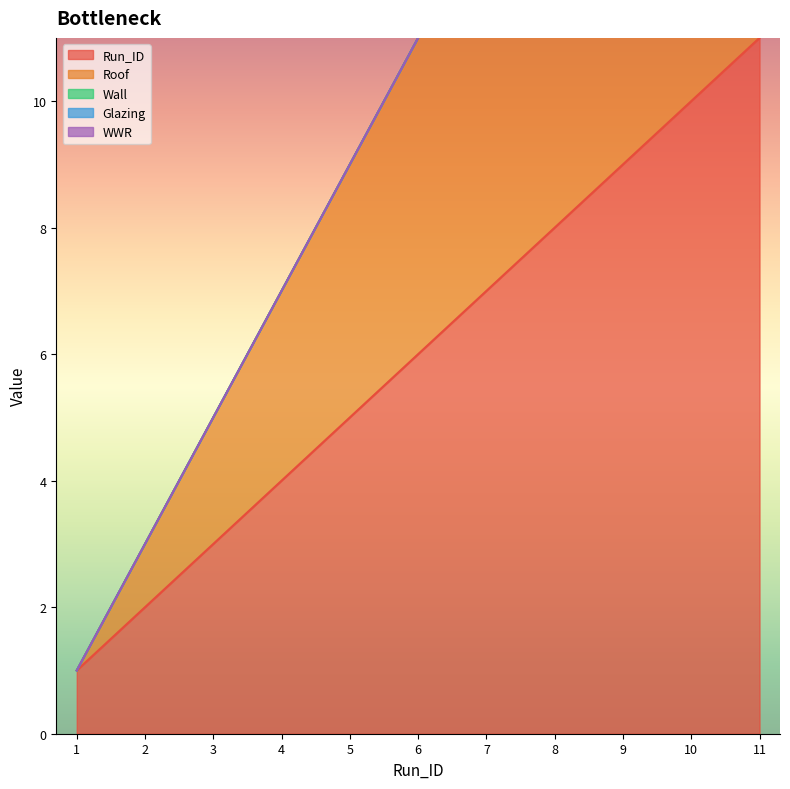

Reading left to right, extract all data points from this chart.

Run_ID: 1	2	3	4	5	6	7	8	9	10	11
Roof: 0	1	2	3	4	5	6	7	8	9	10
Wall: 0	0	0	0	0	0	0	0	0	0	0
Glazing: 0	0	0	0	0	0	0	0	0	0	0
WWR: 0	0	0	0	0	0	0	0	0	0	0